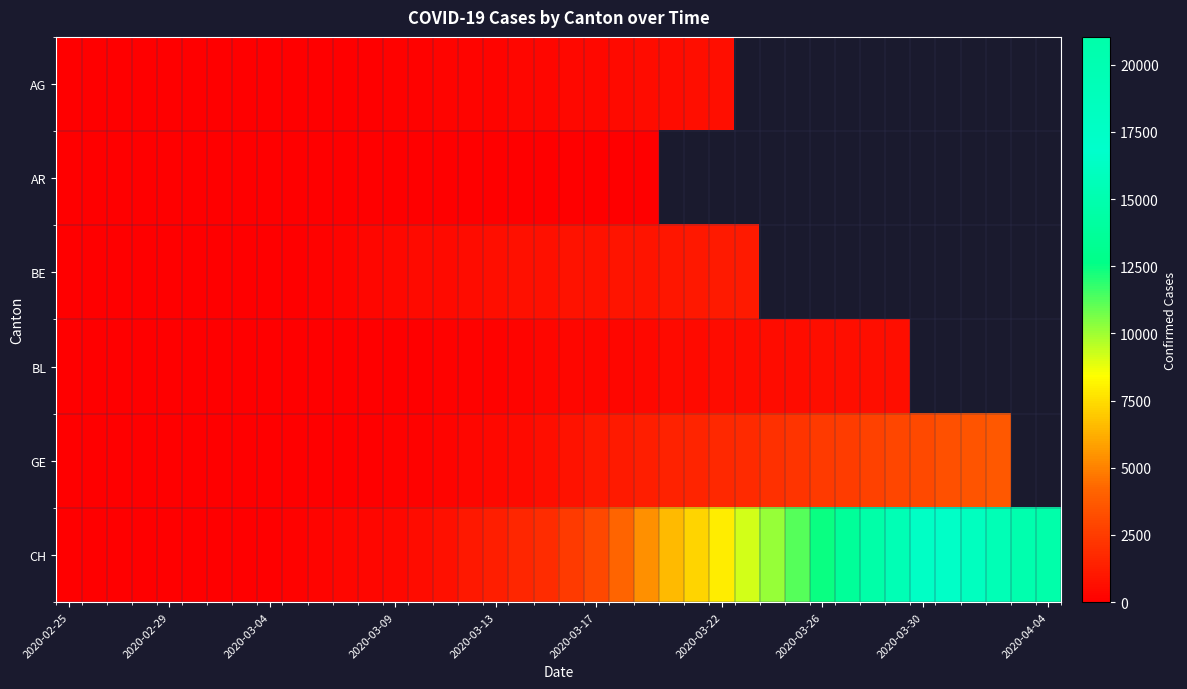

At which label does BL reach its minimum?

2020-02-25